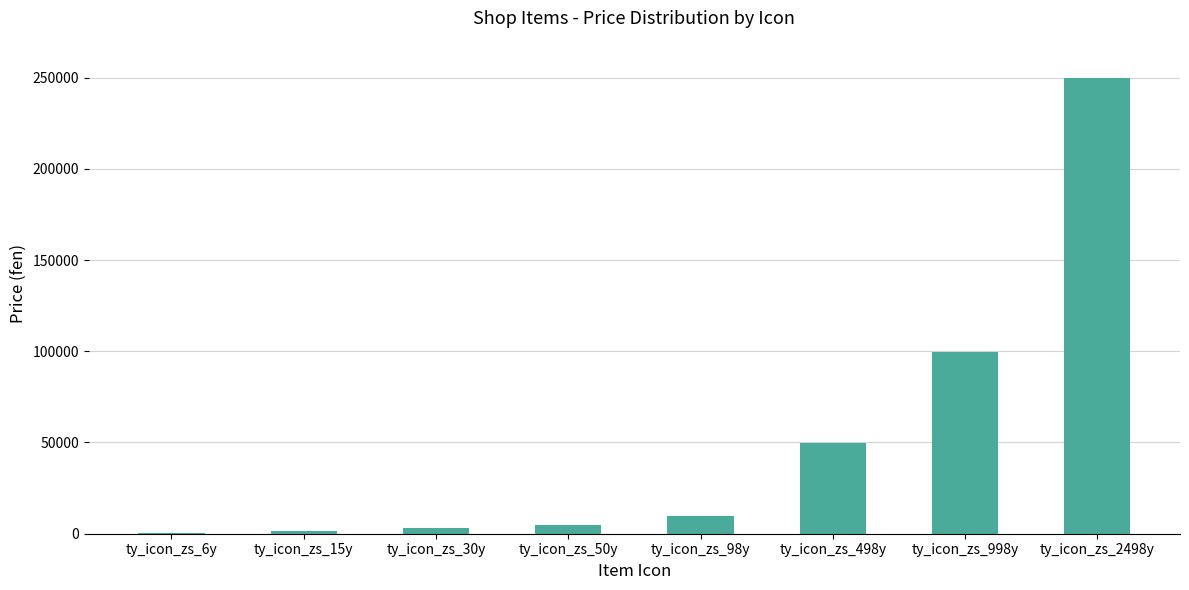

Where is the data nearest to the value 125200?

ty_icon_zs_998y